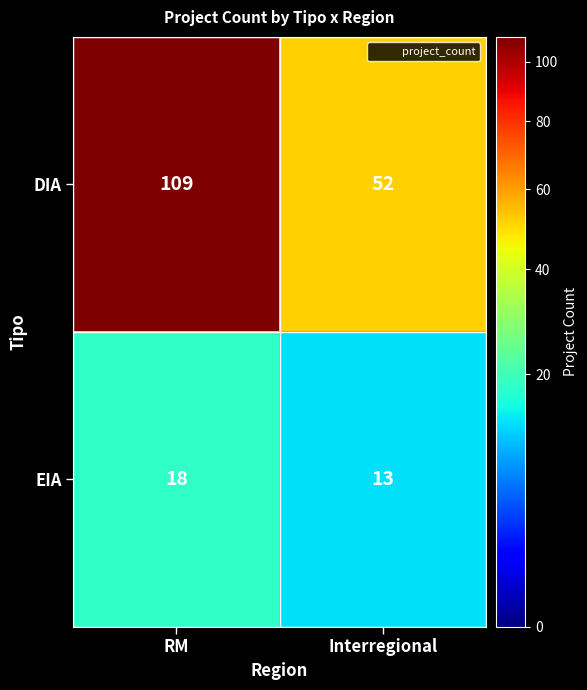

Which series changed the most between RM and Interregional?

DIA